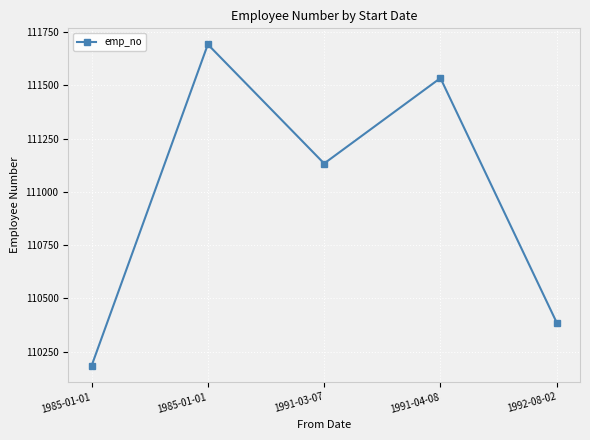

What is the difference between the second highest and minimum values?

1351